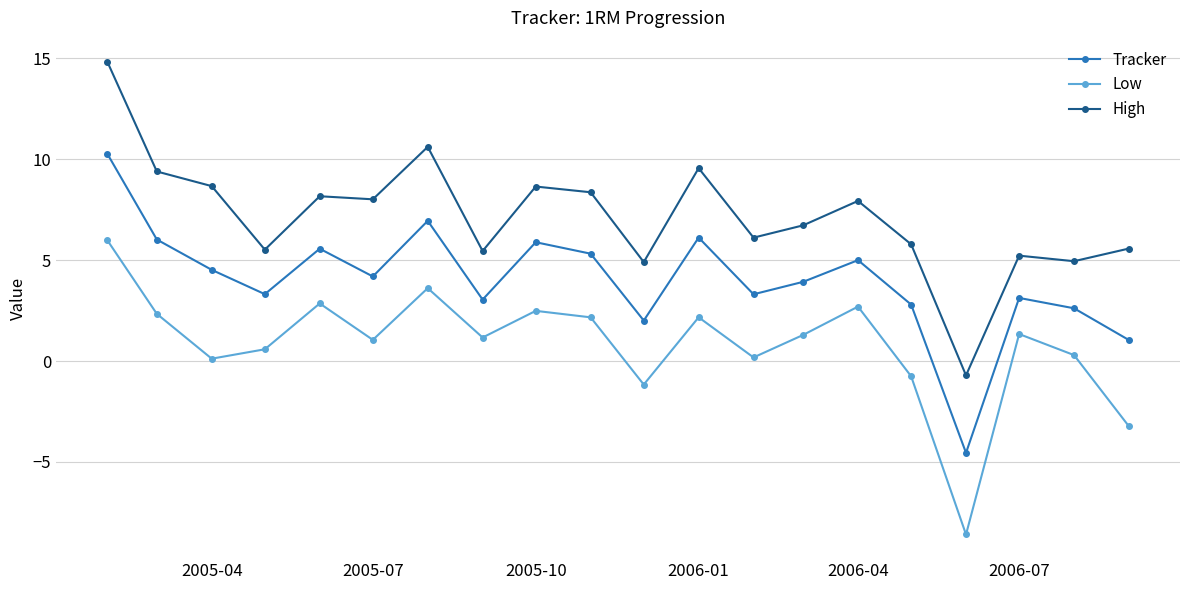

What is the value of the Low point at the 17th from the left?

-8.6